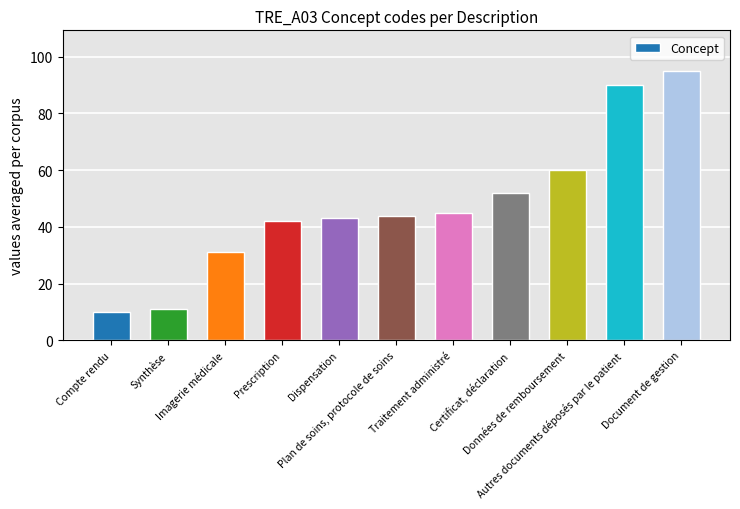

Reading left to right, extract all data points from this chart.

Compte rendu=10	Synthèse=11	Imagerie médicale=31	Prescription=42	Dispensation=43	Plan de soins, protocole de soins=44	Traitement administré=45	Certificat, déclaration=52	Données de remboursement=60	Autres documents déposés par le patient=90	Document de gestion=95